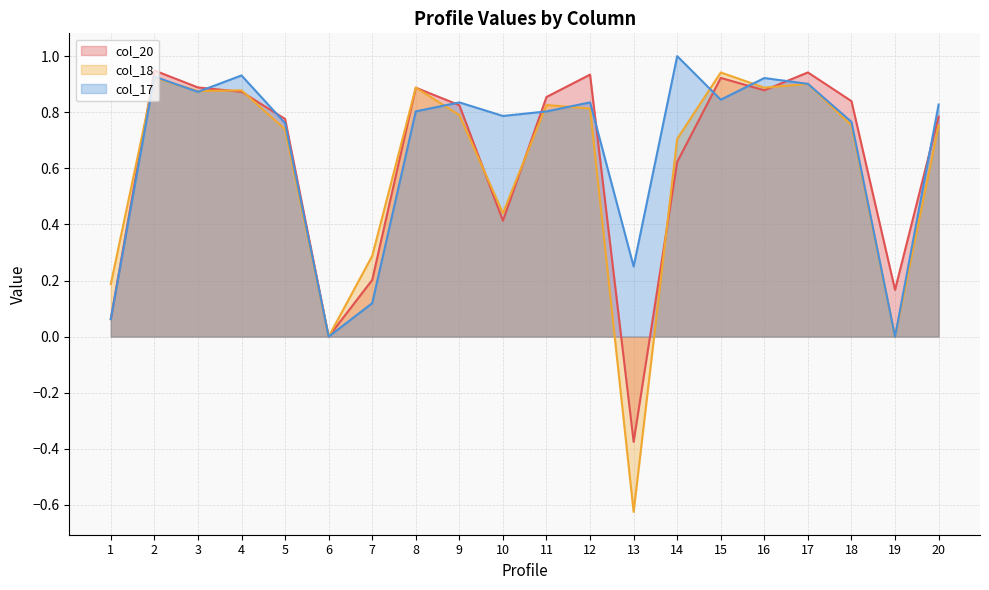

Which has a higher value, 10 or 17?

17